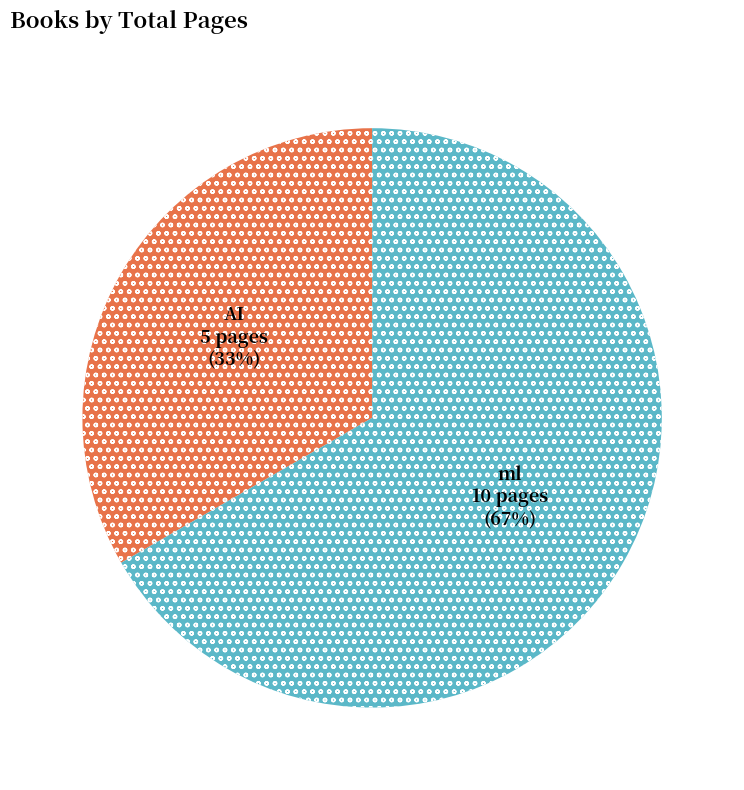

To the nearest percent, what is the average slice percentage?

50%